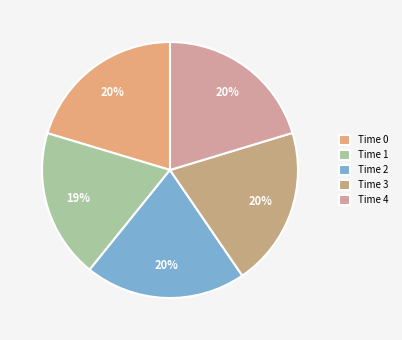

How many slices are in this pie chart?

5